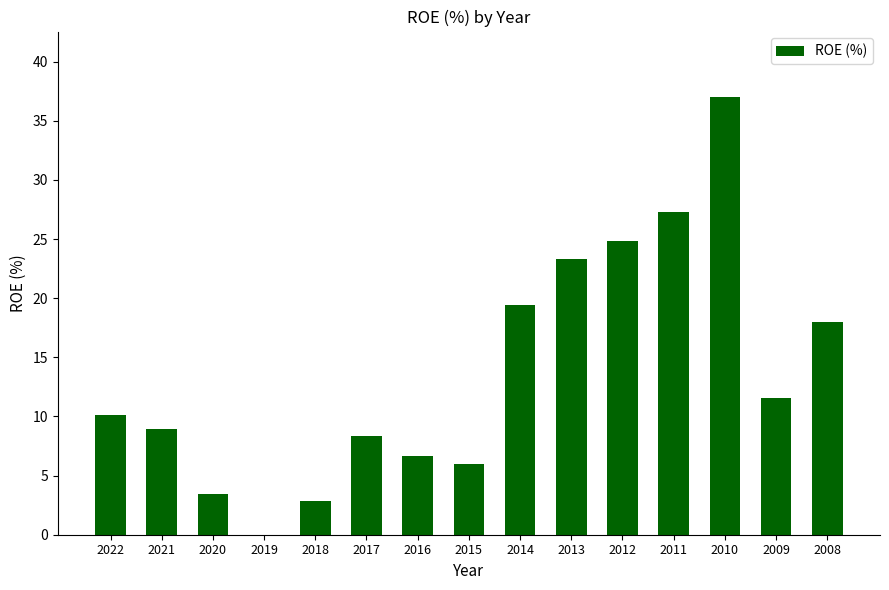

What is the sum of the values at 2021 and 2019?

9.0